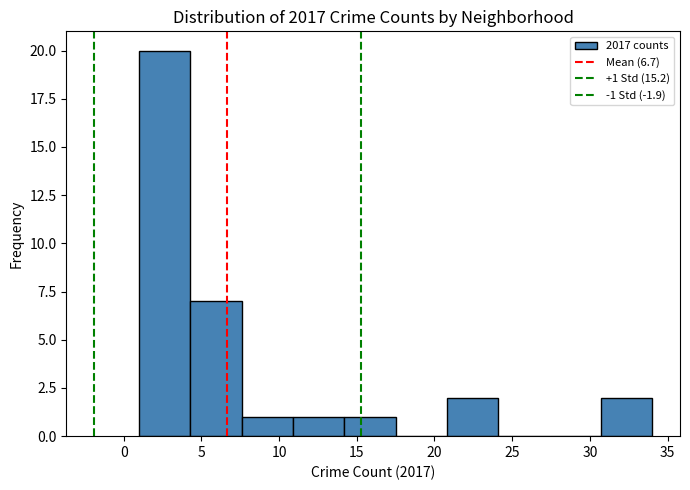

Over which range of the x-axis is the bar tallest?

1.0 to 4.3